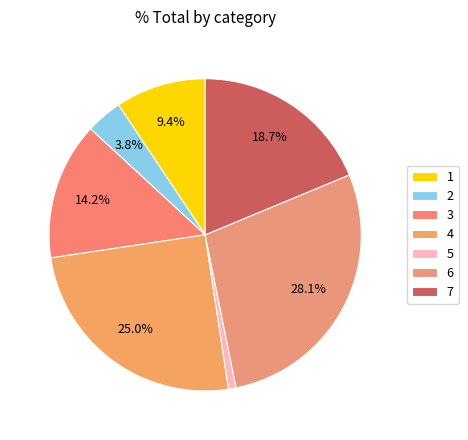

Rank the categories by value from lowest to highest.

5, 2, 1, 3, 7, 4, 6